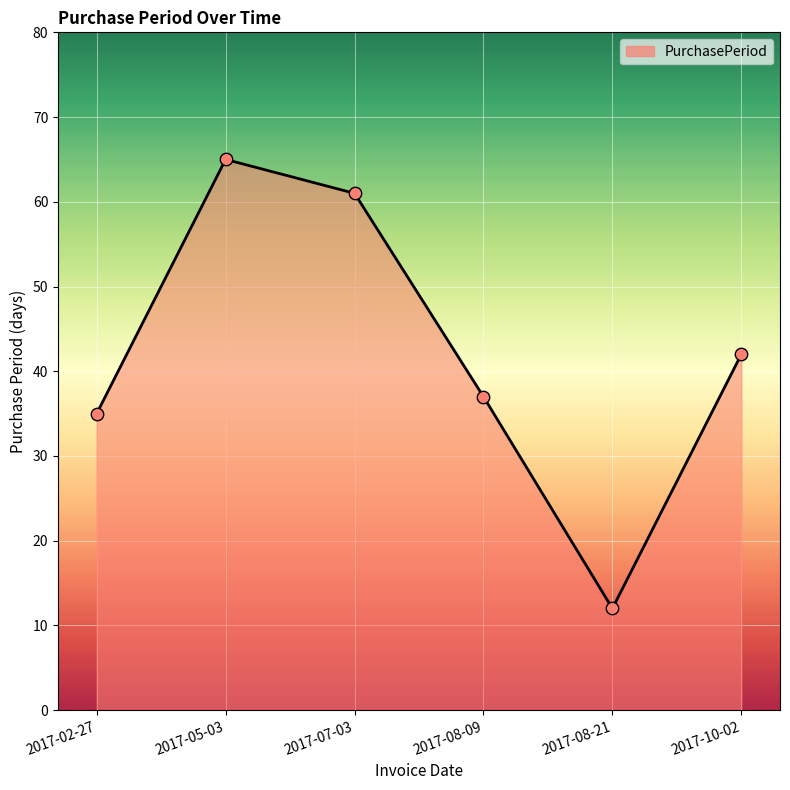

What is the ratio of the value at 2017-08-21 to the value at 2017-10-02?

0.3